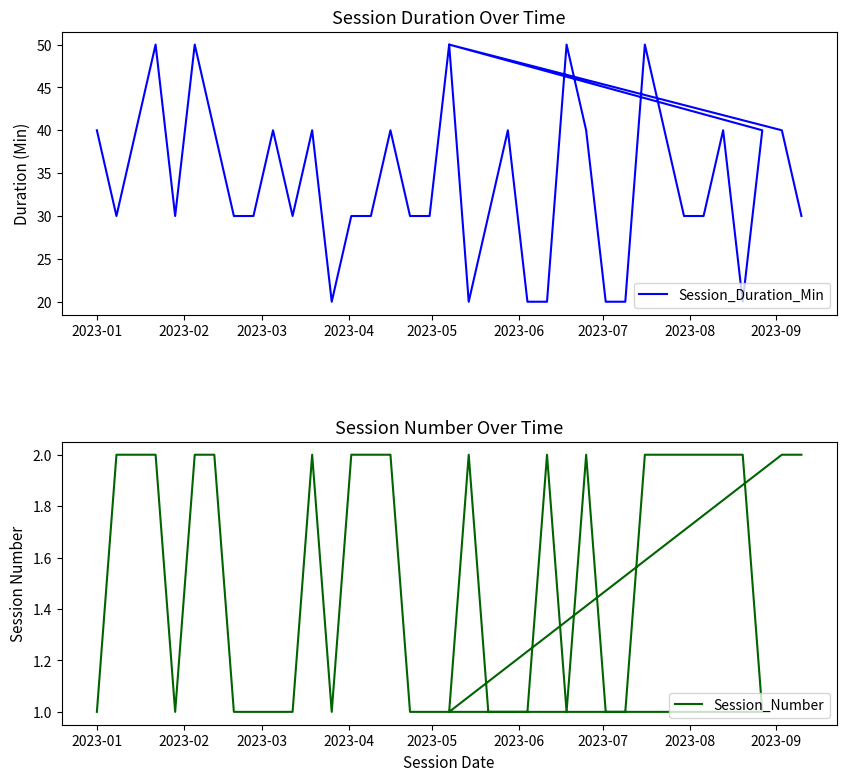

How many interior local peaks does the Session_Duration_Min series have?

9